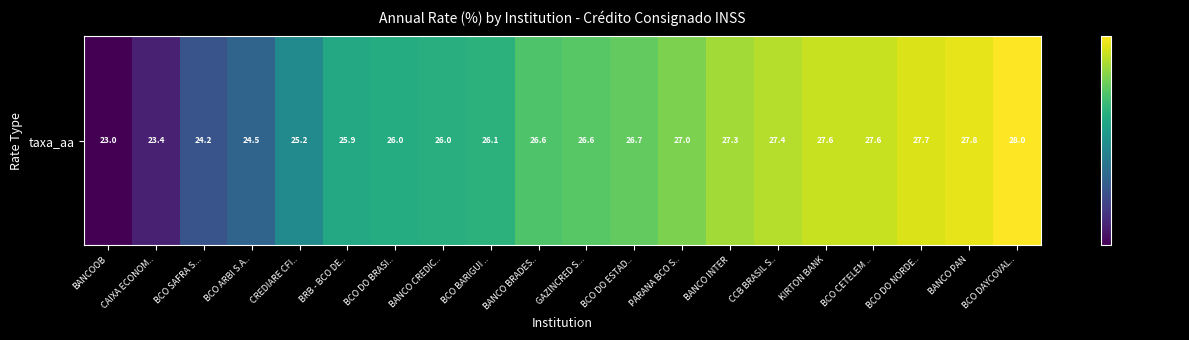

What is the difference between the maximum and minimum values?

5.0